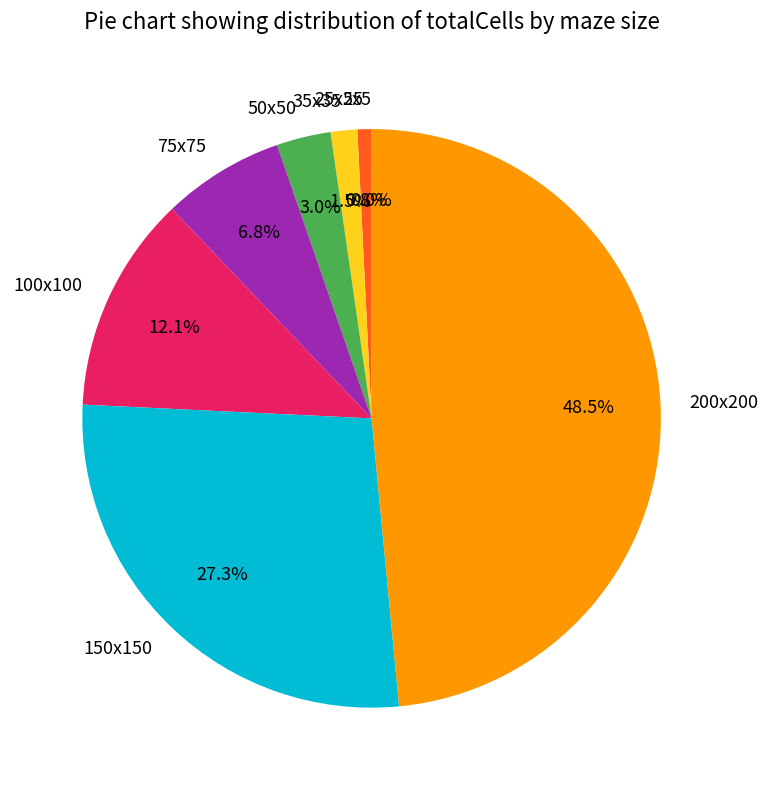

What percentage is the 25x25 slice, to the nearest percent?

1%